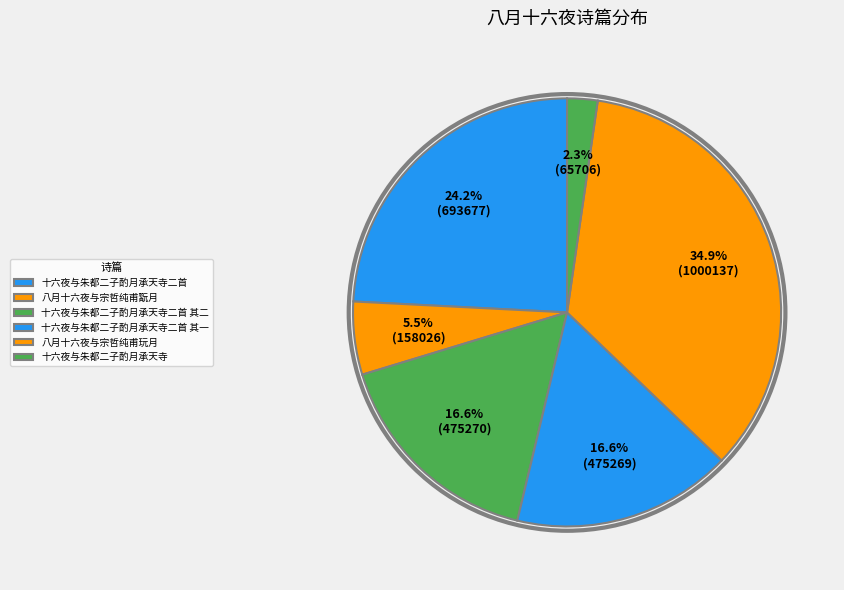

How many slices are in this pie chart?

6